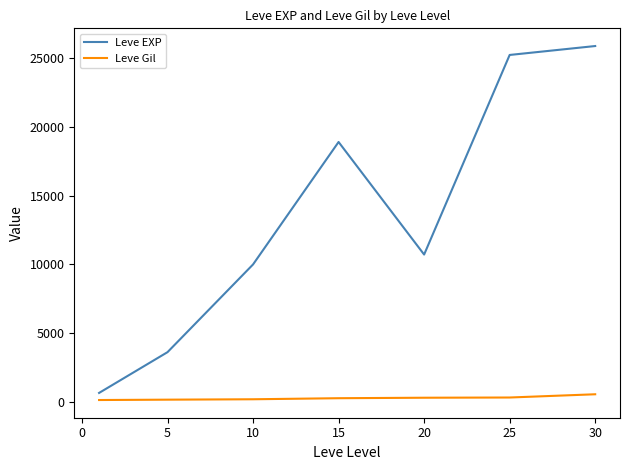

Which series has the widest spread of values?

Leve EXP